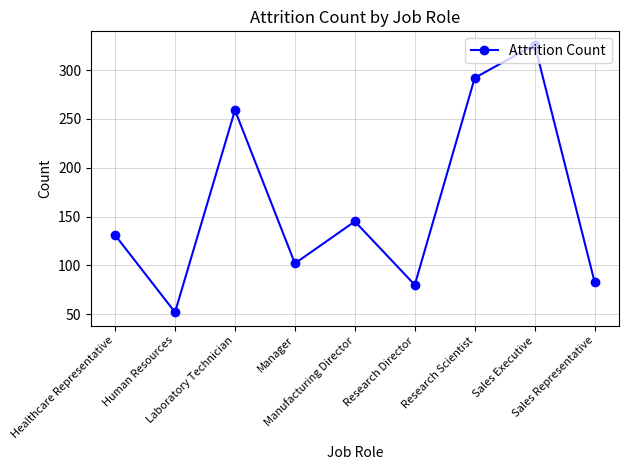

Rank the categories by value from lowest to highest.

Human Resources, Research Director, Sales Representative, Manager, Healthcare Representative, Manufacturing Director, Laboratory Technician, Research Scientist, Sales Executive